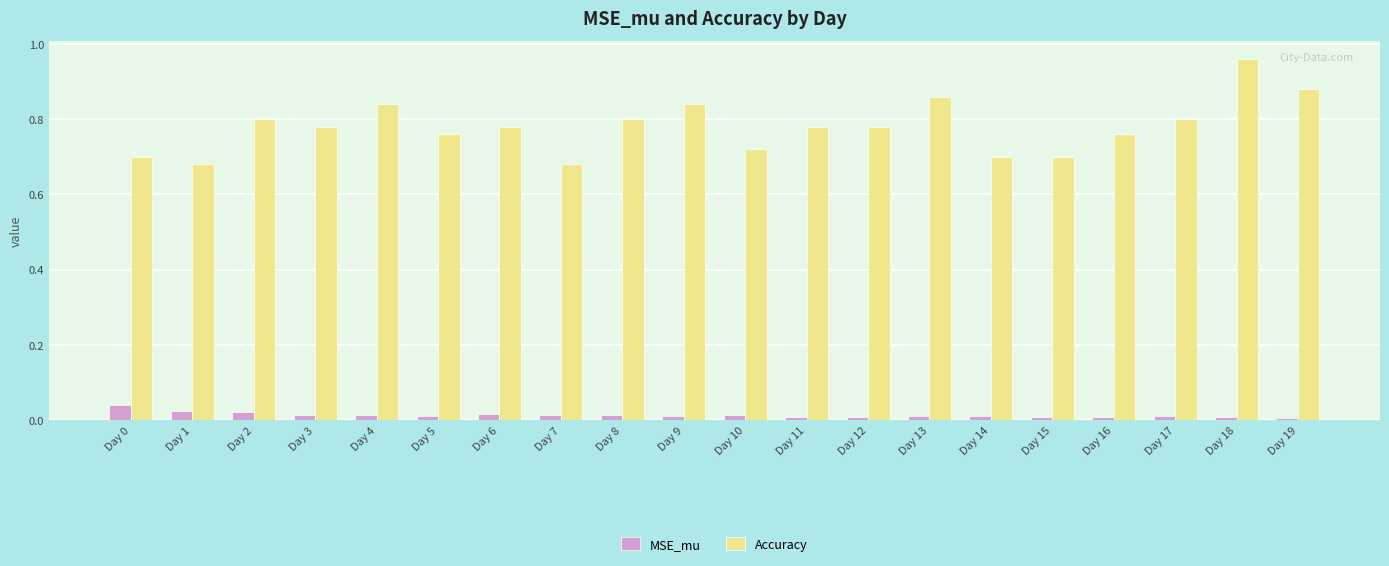

At which label does Accuracy reach its peak?

Day 18